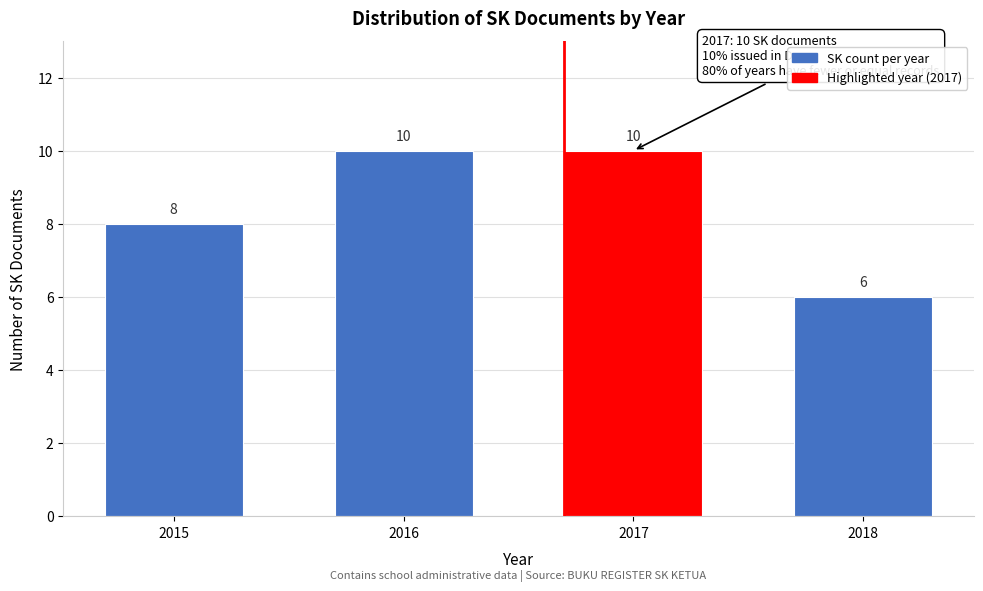

Reading left to right, extract all data points from this chart.

2015=8	2016=10	2017=10	2018=6